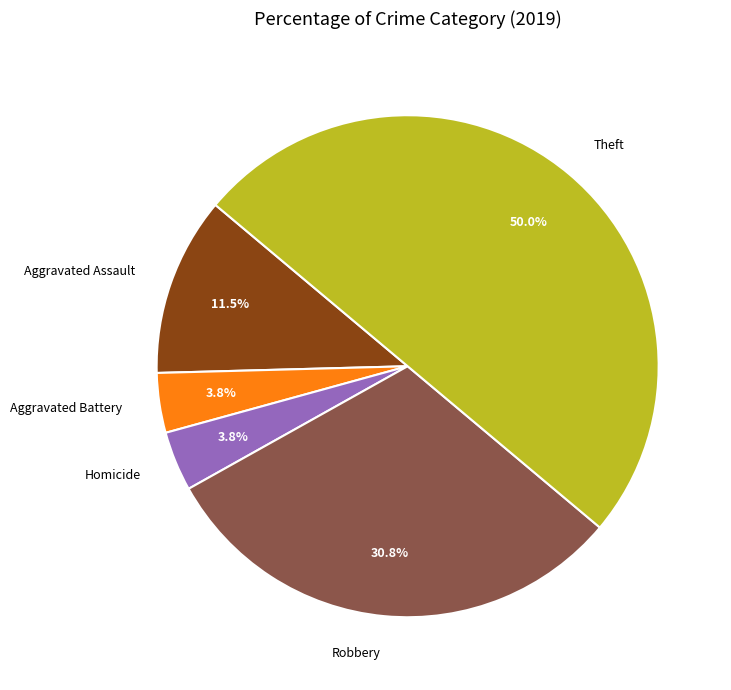

Does Aggravated Battery represent more than half of the total?

No